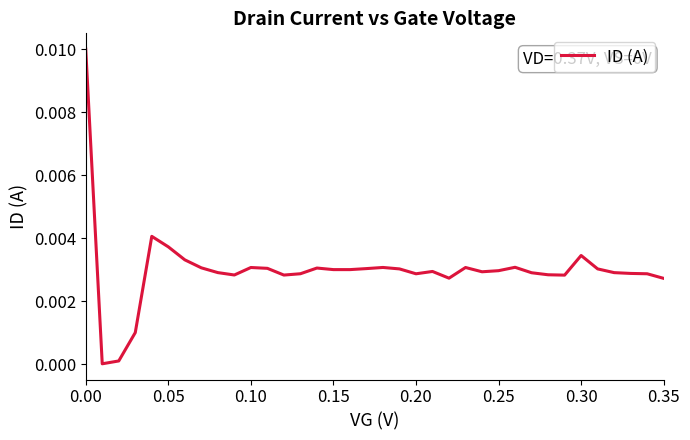

How many lines are shown in the chart?

1